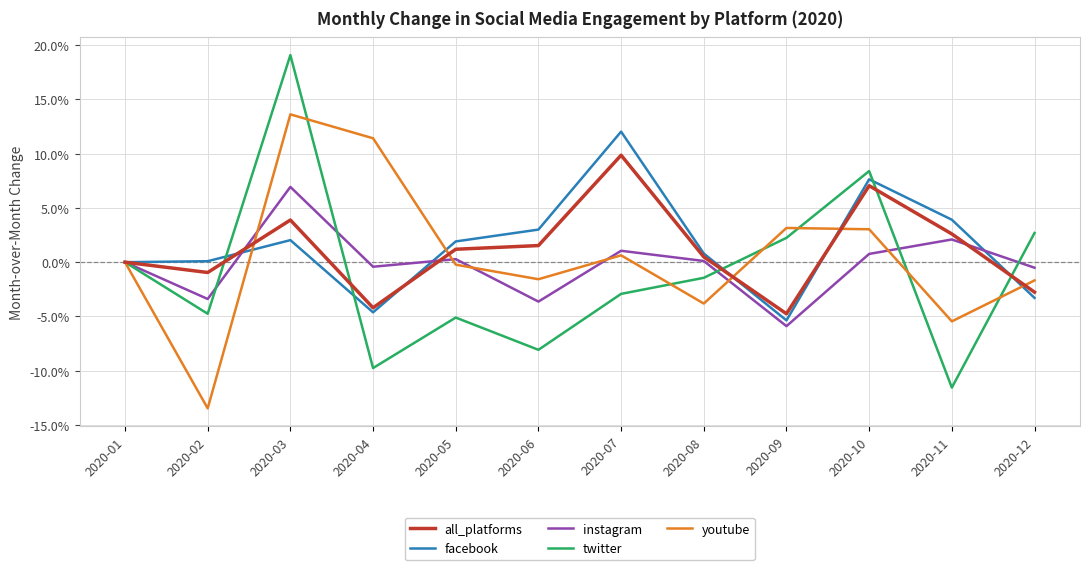

At 2020-10, list the series in order from smallest to largest.

instagram, youtube, all_platforms, facebook, twitter